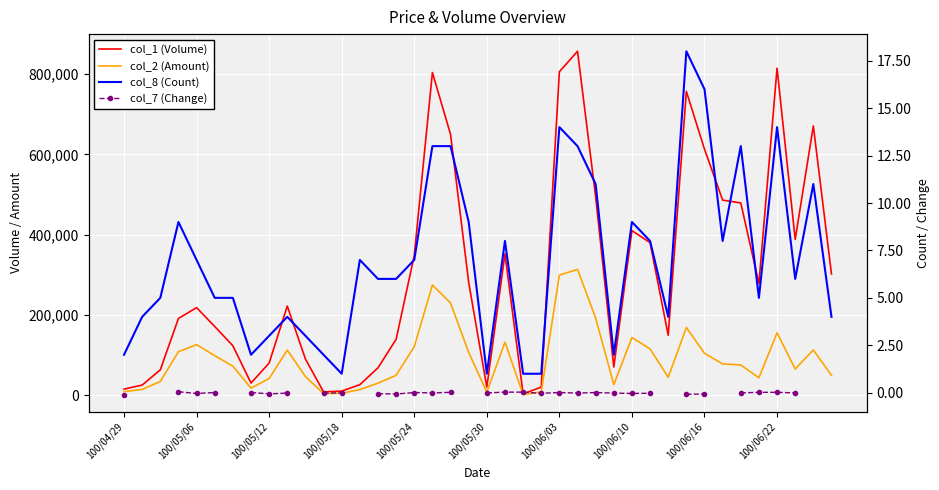

Between 100/06/03 and 100/06/10, which series saw the biggest shift?

col_1 (Volume)